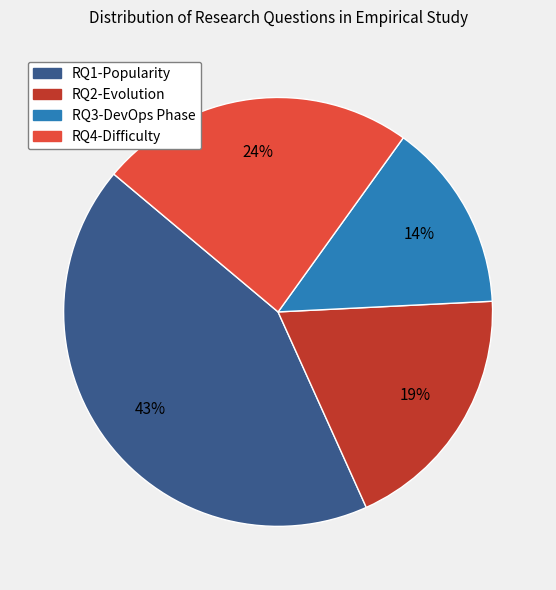

To the nearest percent, what is the combined percentage of RQ1-Popularity and RQ3-DevOps Phase?

57%